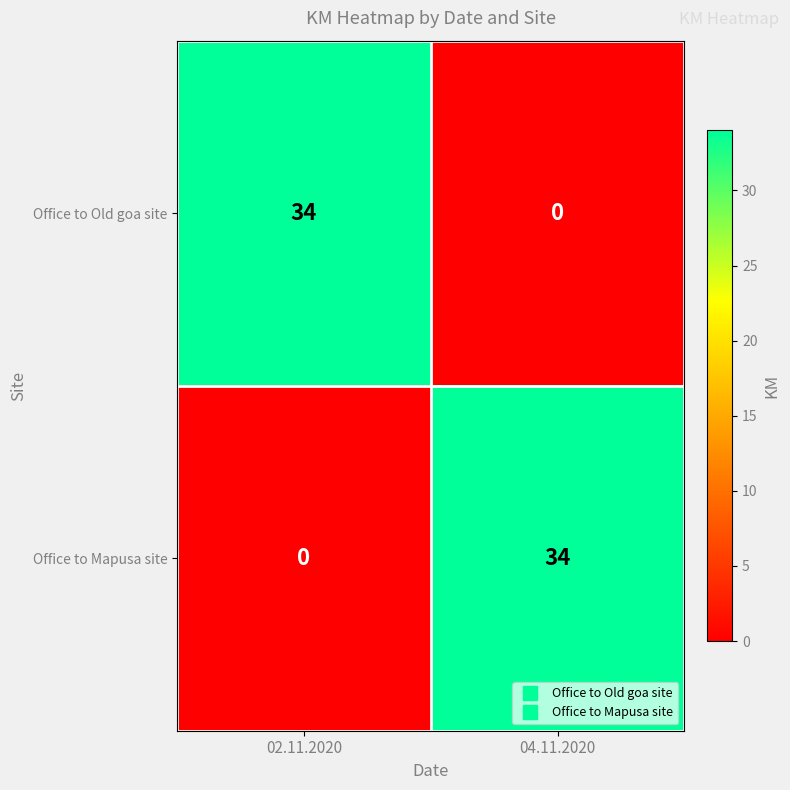

The value of Office to Mapusa site at 02.11.2020 is 0. True or false?

True